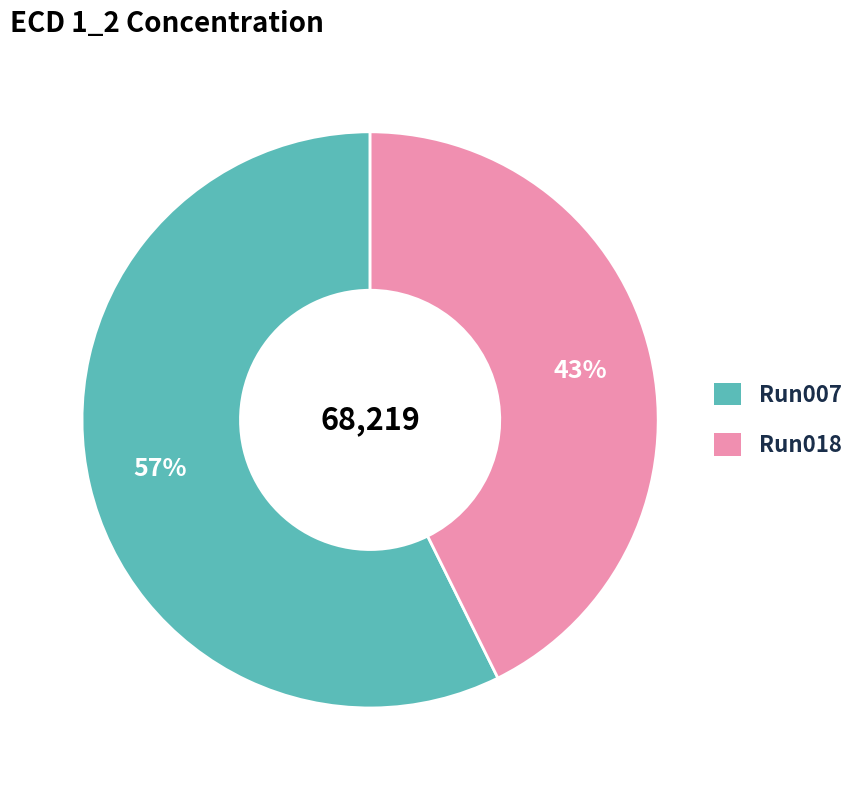

What percentage is the Run007 slice, to the nearest percent?

57%